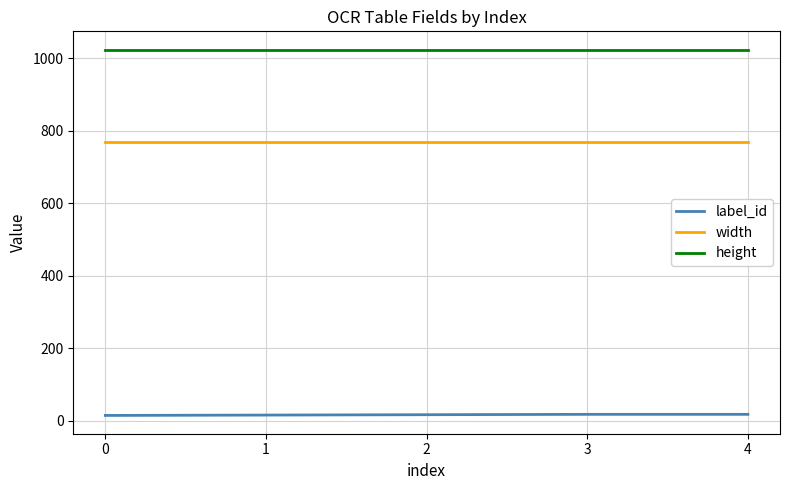

List the series in order of their overall mean, lowest first.

label_id, width, height